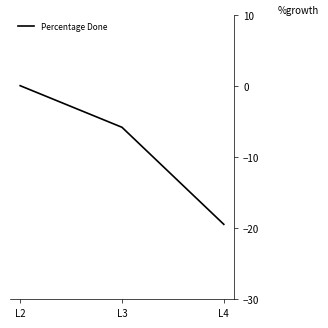

What is the sum of all values?

-25.3